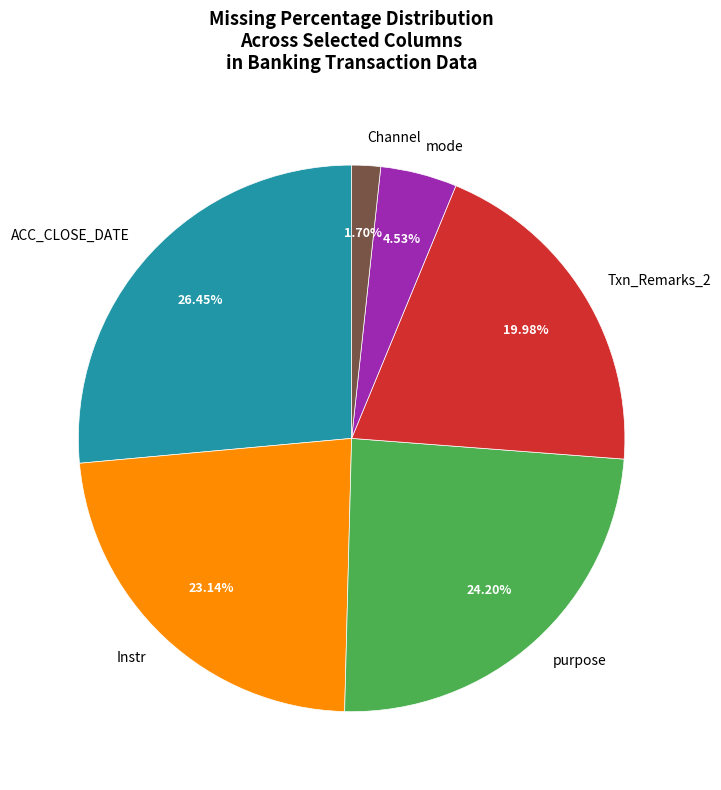

To the nearest percent, what percentage of the pie is Instr?

23%